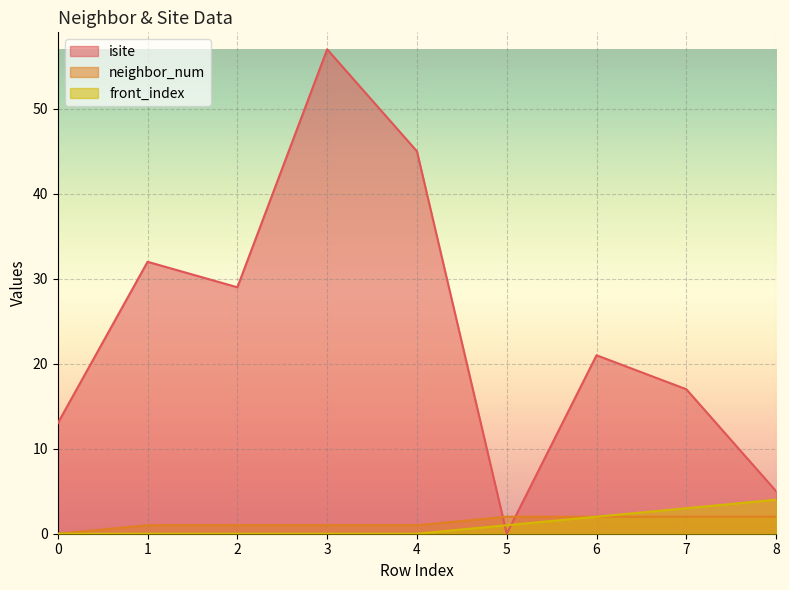

What is the difference between the second highest and second lowest values in the neighbor_num series?

1